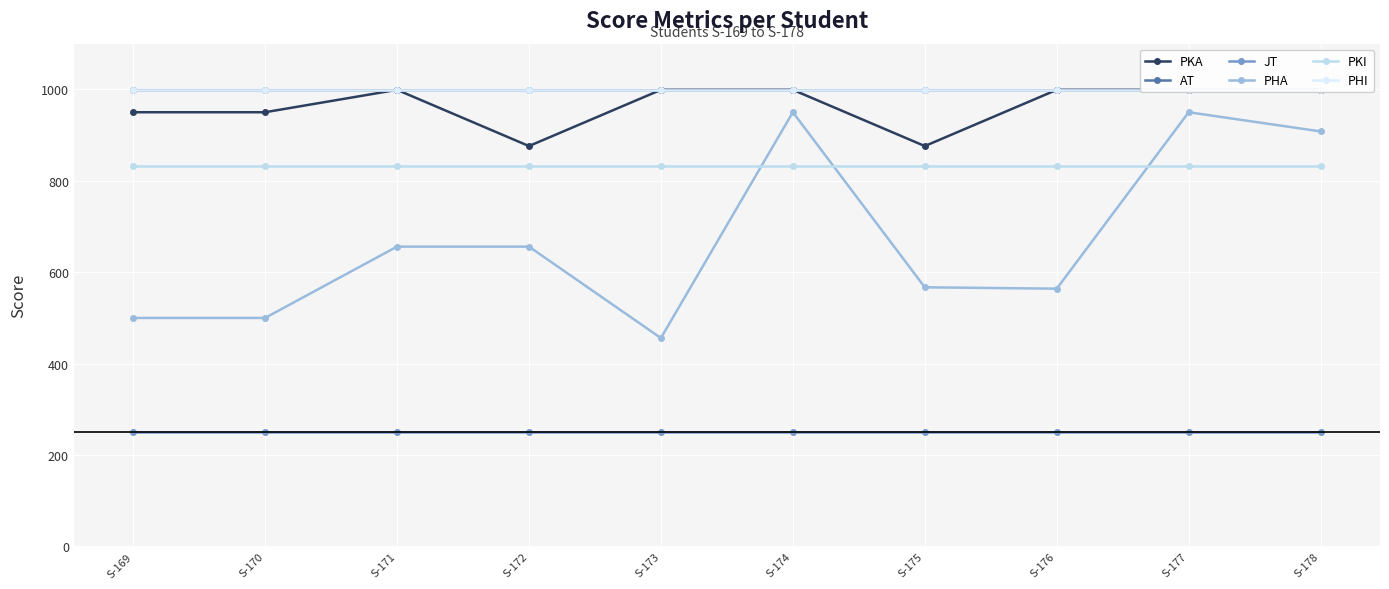

List the series in order of their peak value, lowest first.

JT, PKI, PHA, PKA, AT, PHI